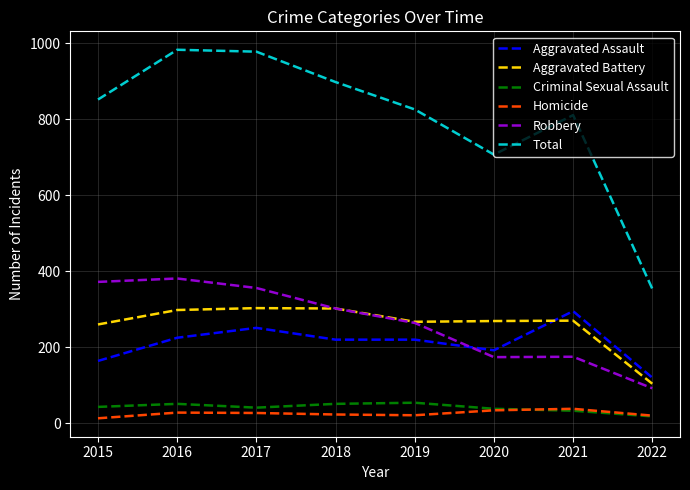

Which series has the widest spread of values?

Total